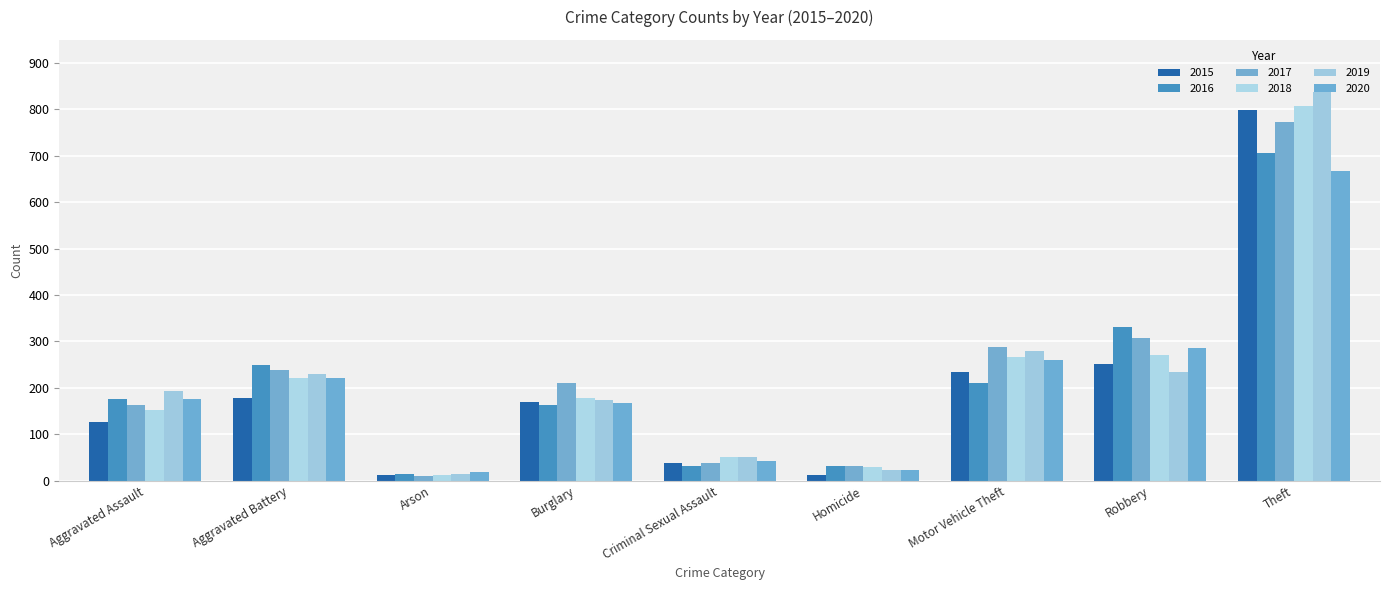

List the series in order of their peak value, lowest first.

2020, 2016, 2017, 2015, 2018, 2019